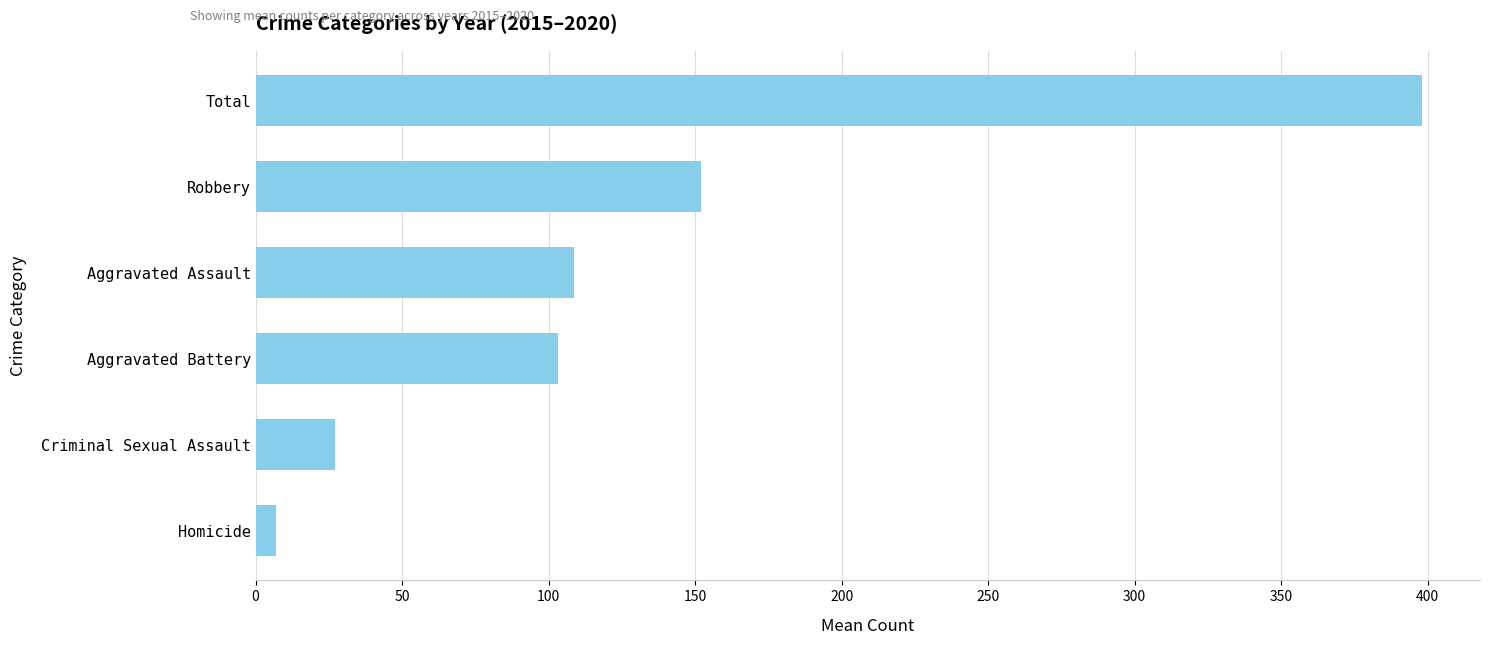

What is the difference between the maximum and second lowest values?

371.0